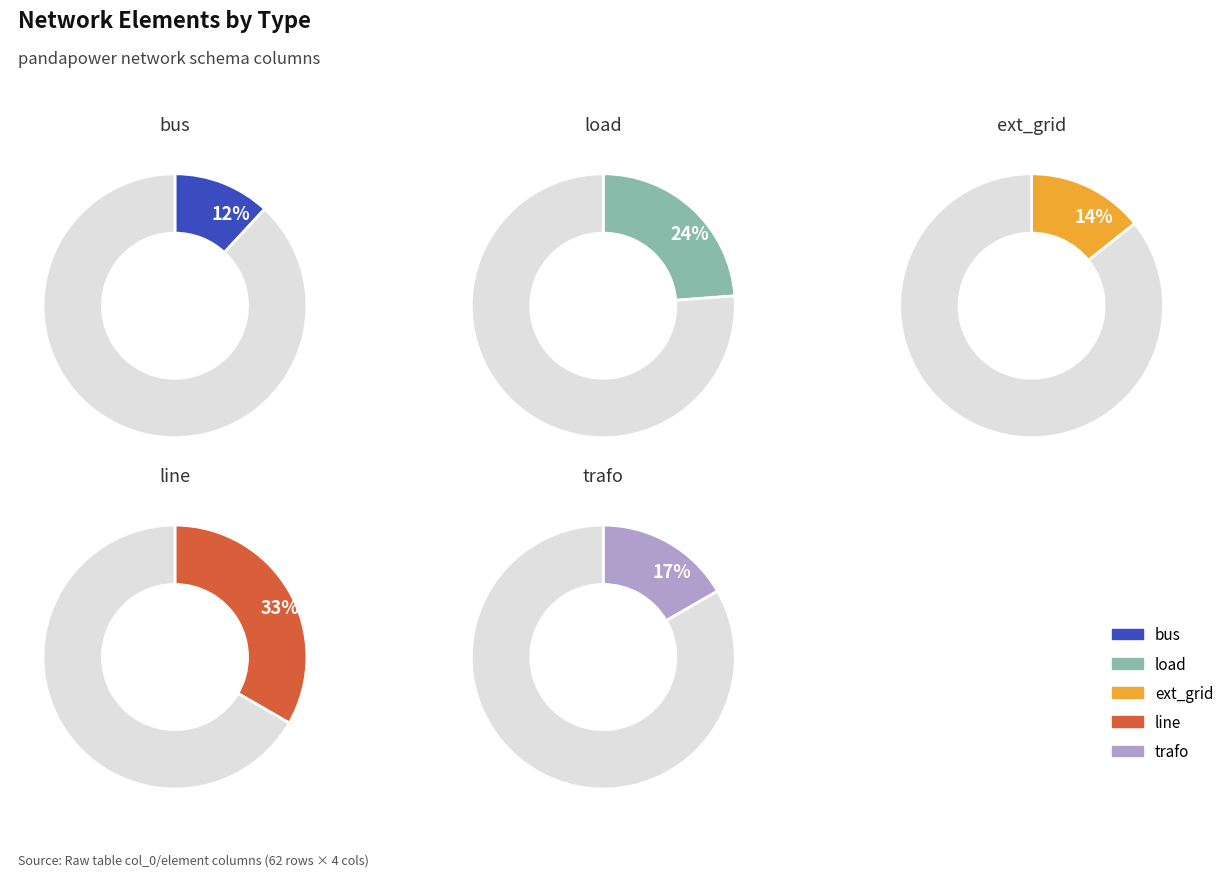

Count the number of slices in the pie.

5